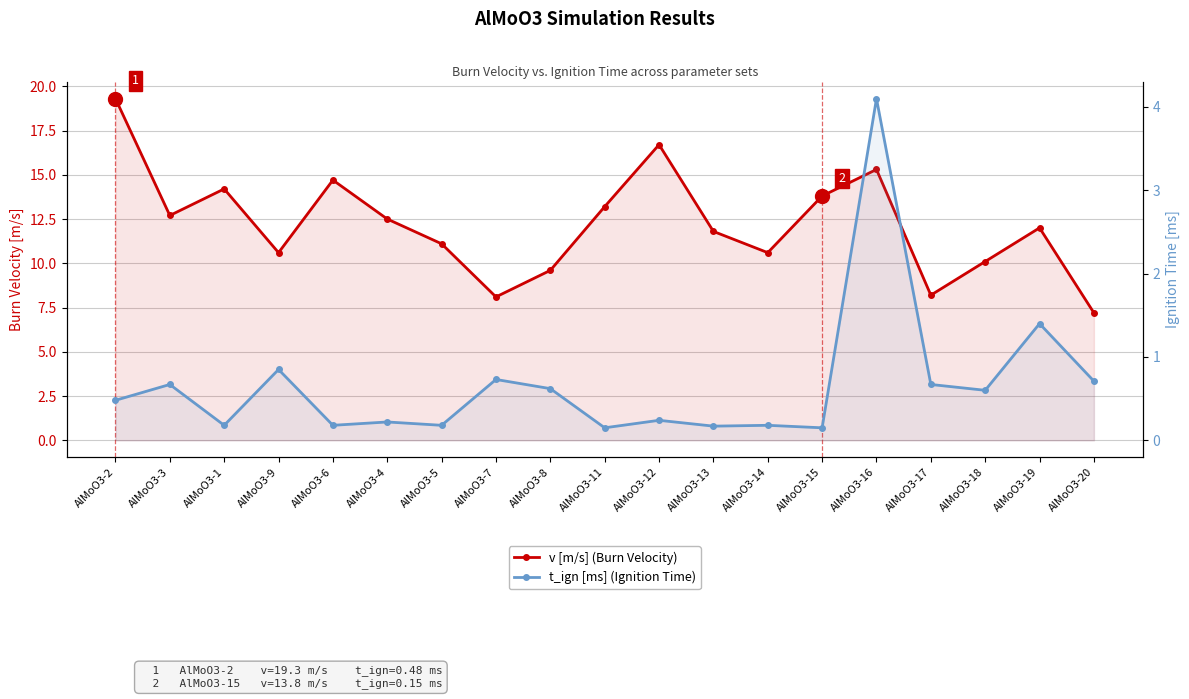

What is the value of the v [m/s] (Burn Velocity) point at the 9th from the left?

9.6